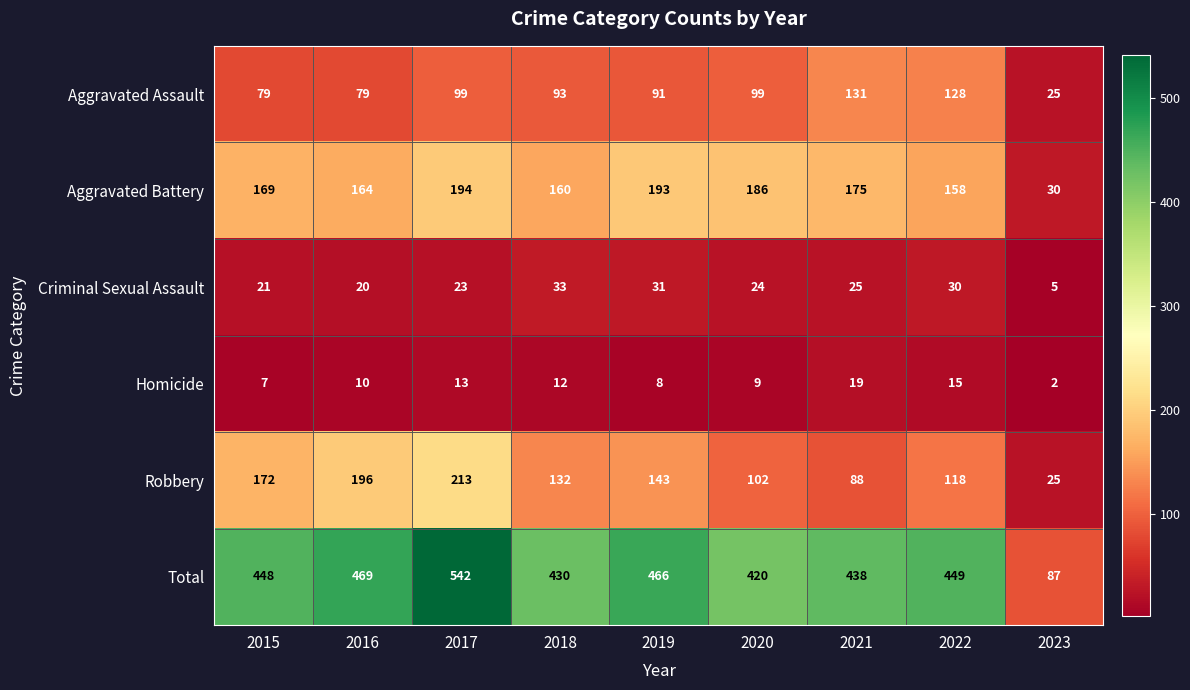

What value does the Homicide series have at 2015?

7